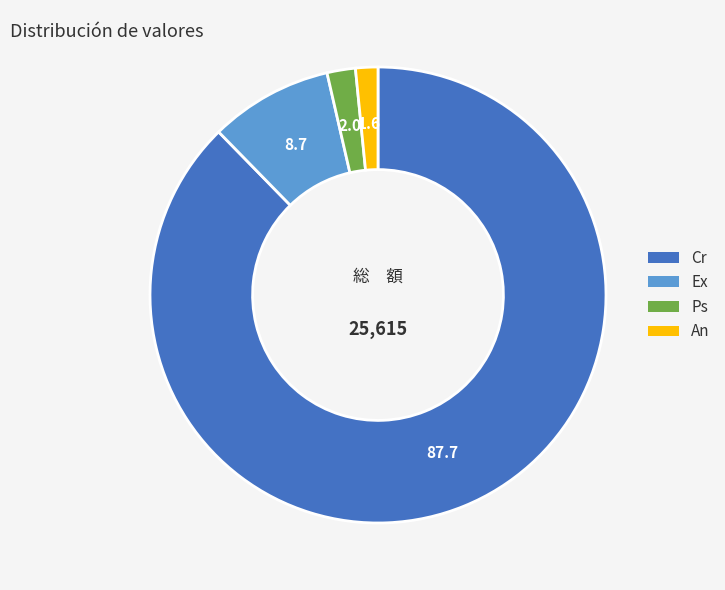

Combined, do An and Ps account for over 50%?

No